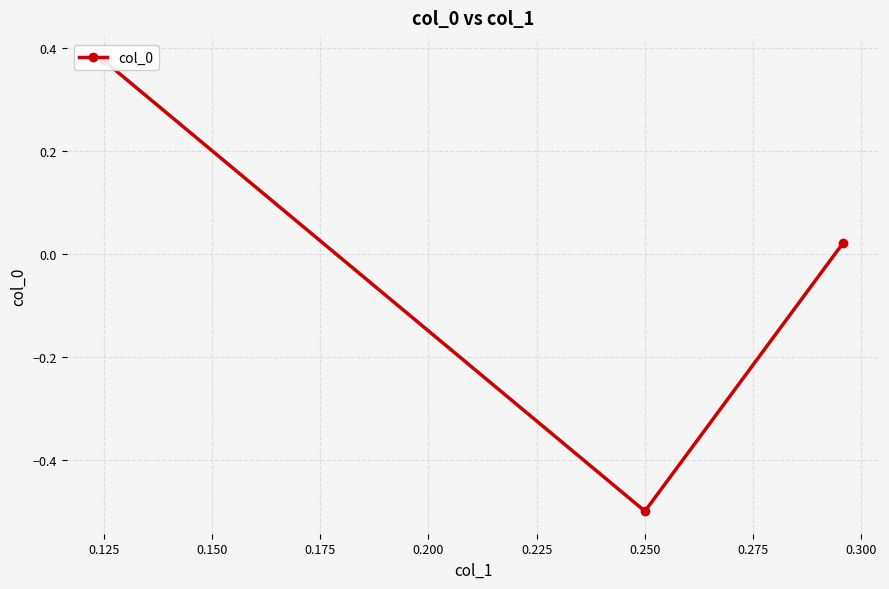

What is the greatest value displayed?

0.4